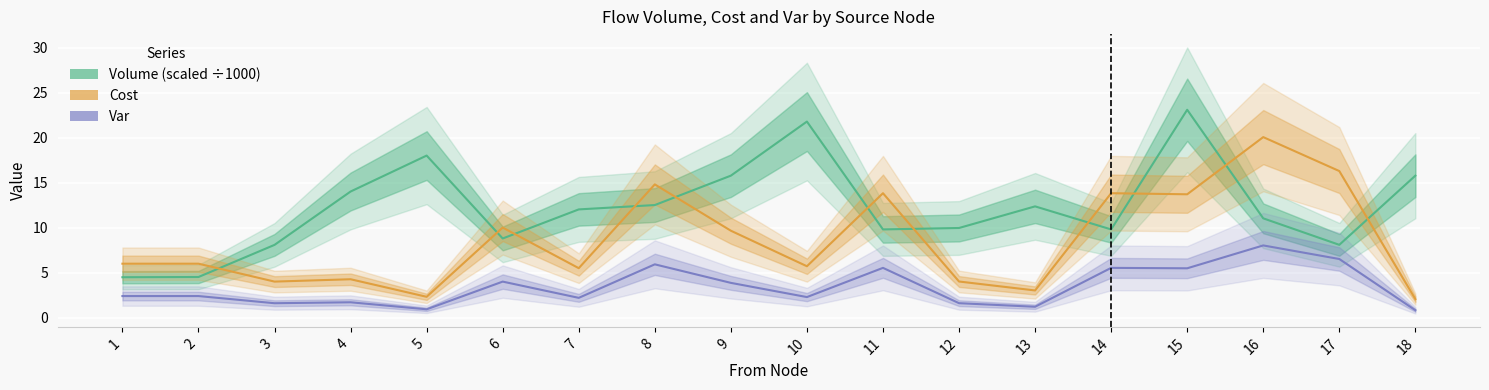

Which series has the largest range (max minus min)?

Volume (scaled ÷1000)